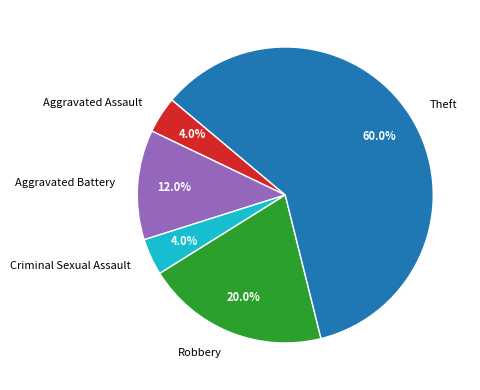

To the nearest percent, what portion does Aggravated Battery represent?

12%